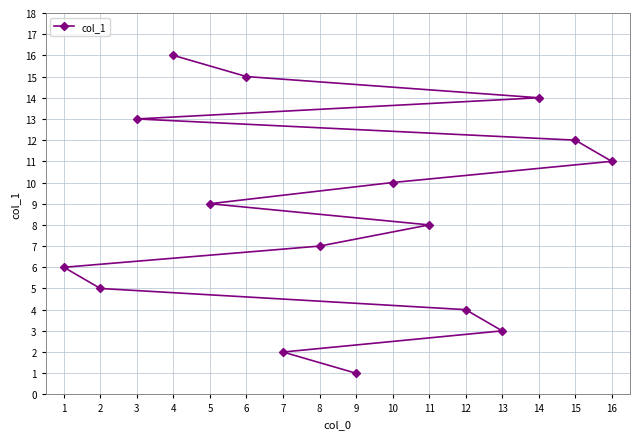

Is it true that the value at 15 is 27?

False